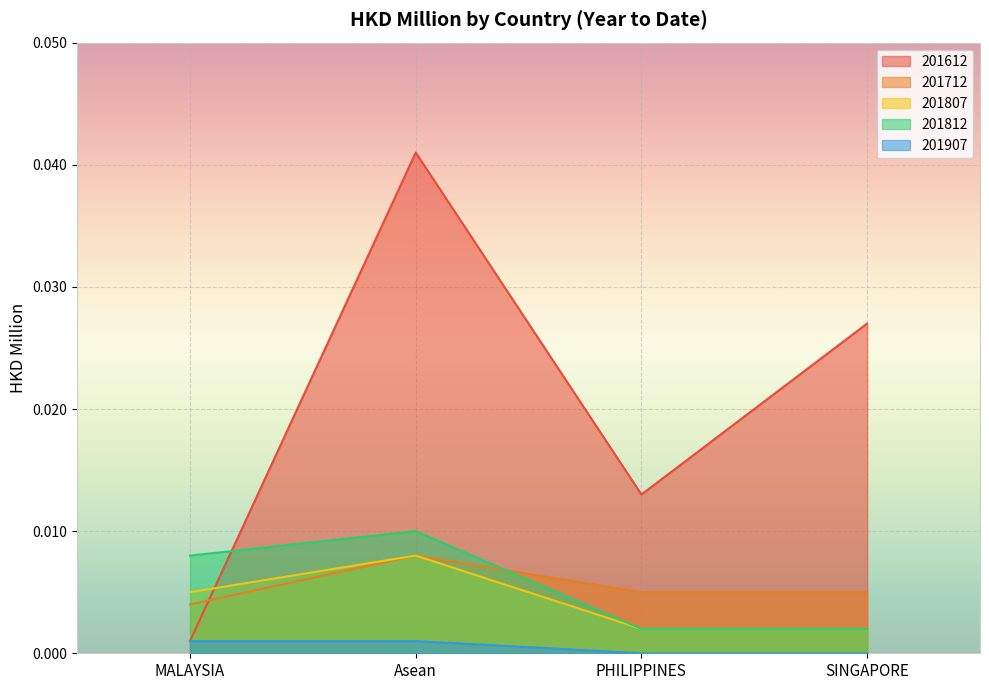

At which category is the sum across all series the highest?

Asean